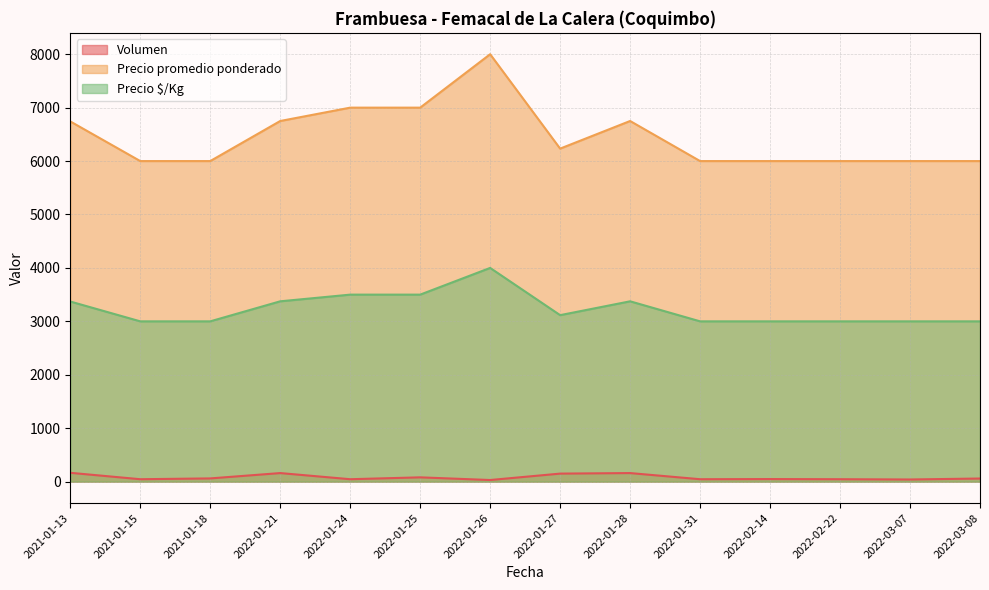

What is the difference between the highest and lowest values at 2022-03-08?

5942